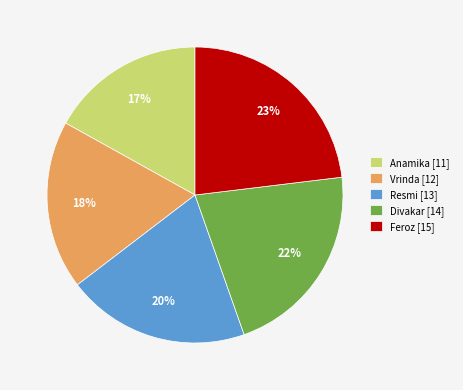

Combined, do Resmi and Feroz account for over 50%?

No